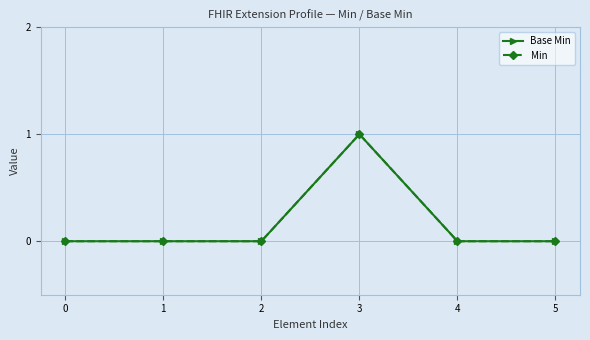

Reading left to right, list all the values displayed in this chart.

Base Min: 0=0	1=0	2=0	3=1	4=0	5=0
Min: 0=0	1=0	2=0	3=1	4=0	5=0